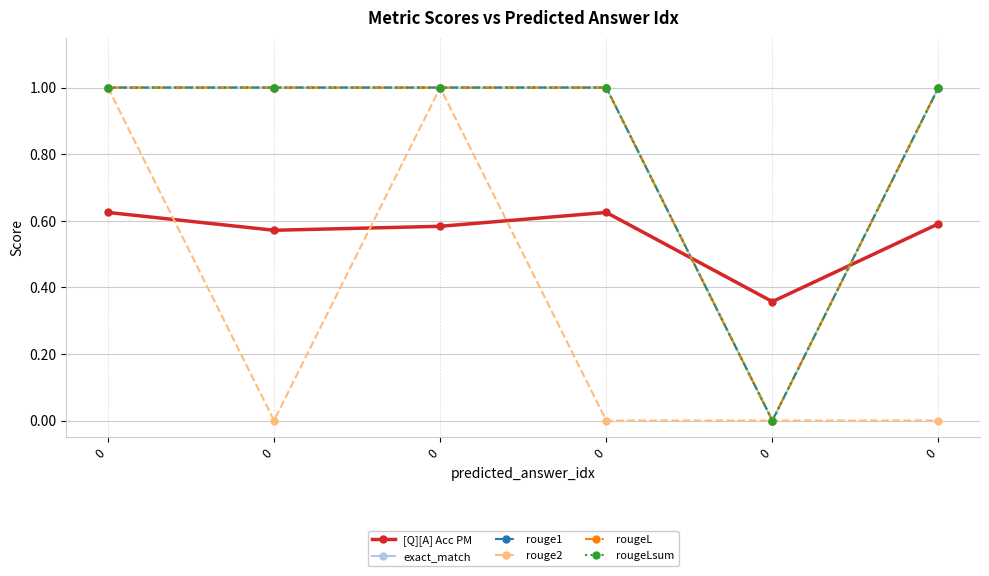

What are all the series names shown in the legend?

[Q][A] Acc PM, exact_match, rouge1, rouge2, rougeL, rougeLsum